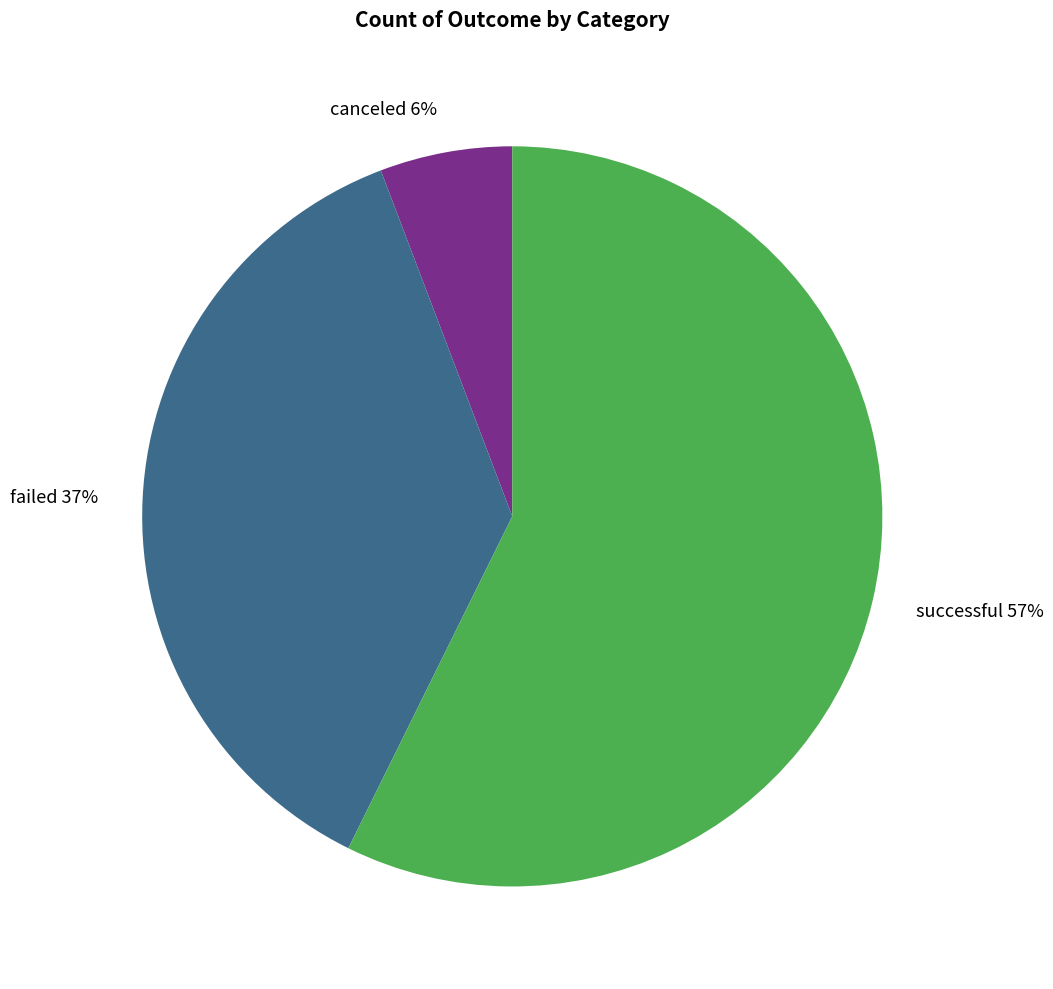

To the nearest percent, what percentage of the pie is failed?

37%